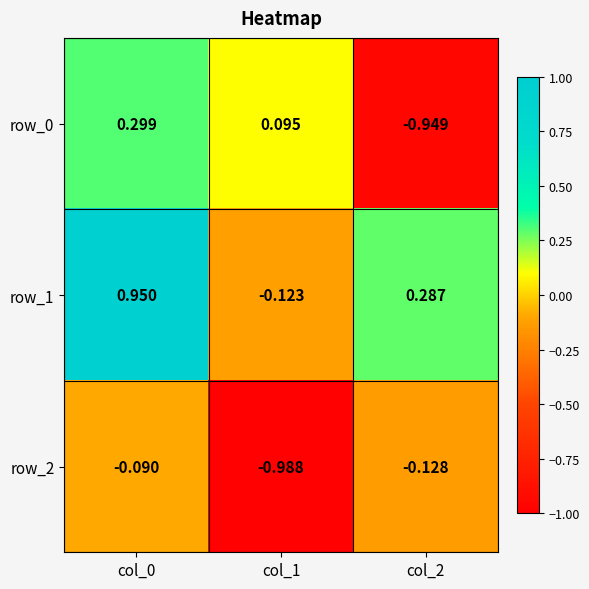

Is the value of row_0 at col_2 greater than the value of row_1 at col_2?

No